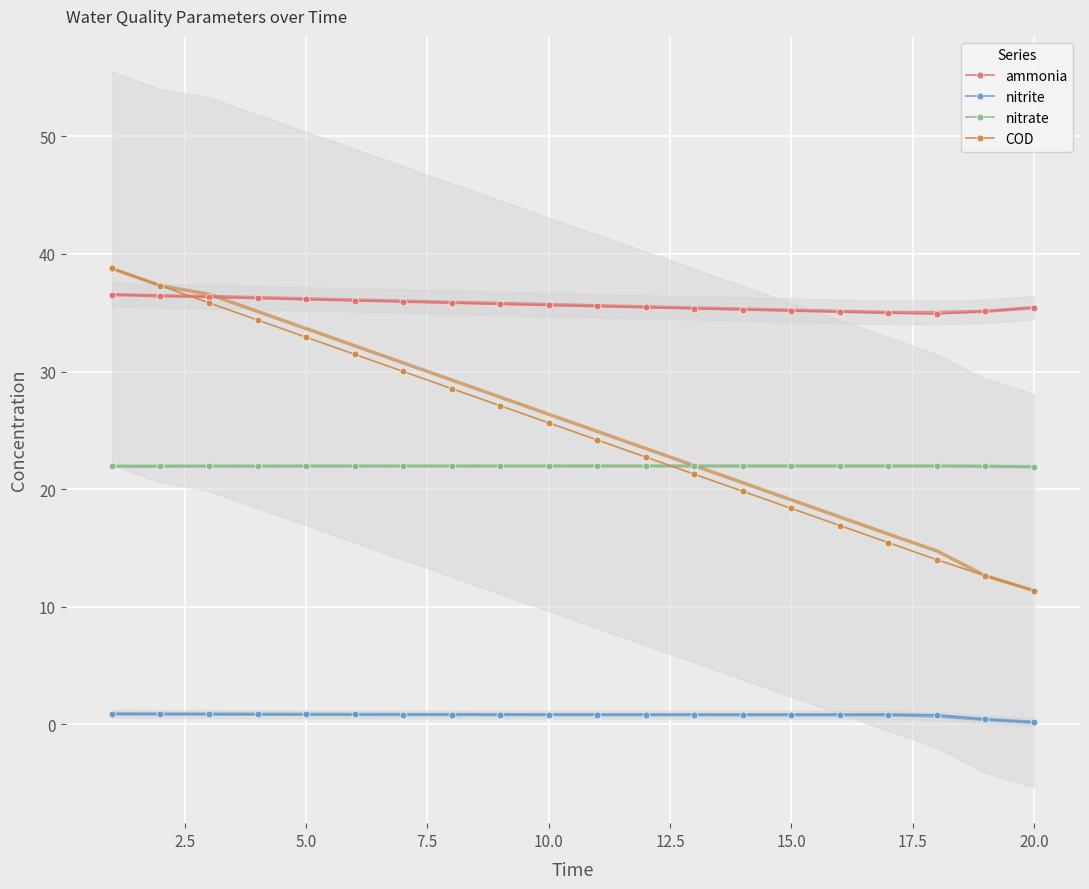

True or false: ammonia and nitrate cross at least once.

False